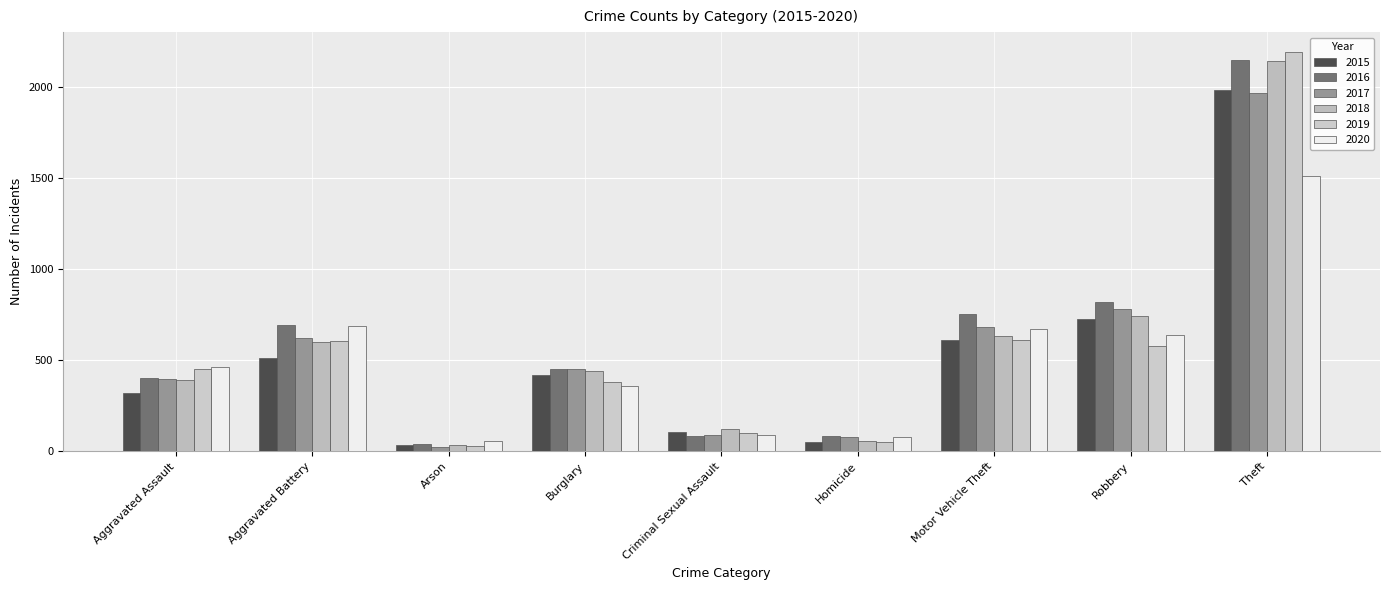

How many values in the 2019 series are below 452?

4